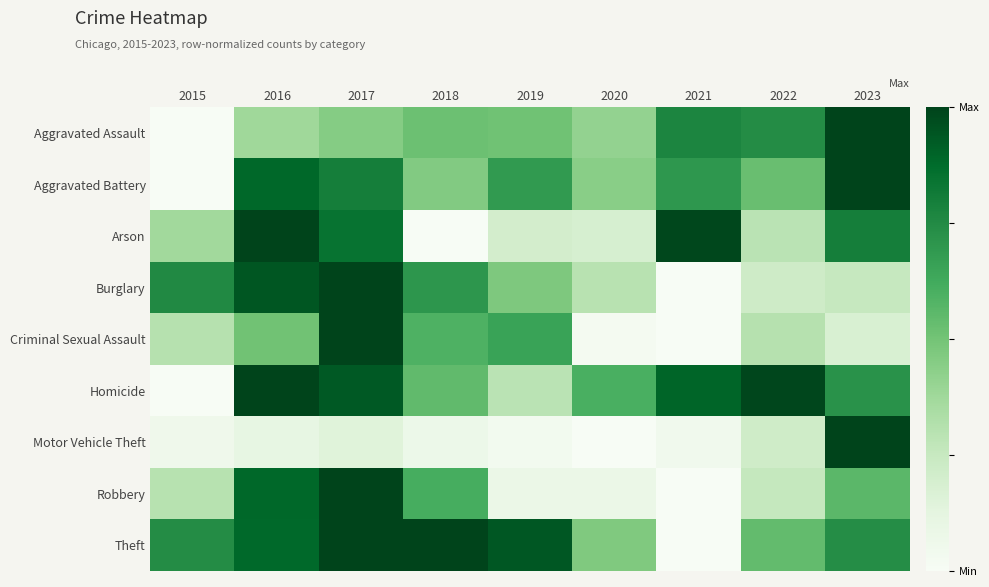

Rank the series at 2019 from lowest to highest value.

Motor Vehicle Theft, Robbery, Arson, Homicide, Burglary, Aggravated Assault, Criminal Sexual Assault, Aggravated Battery, Theft